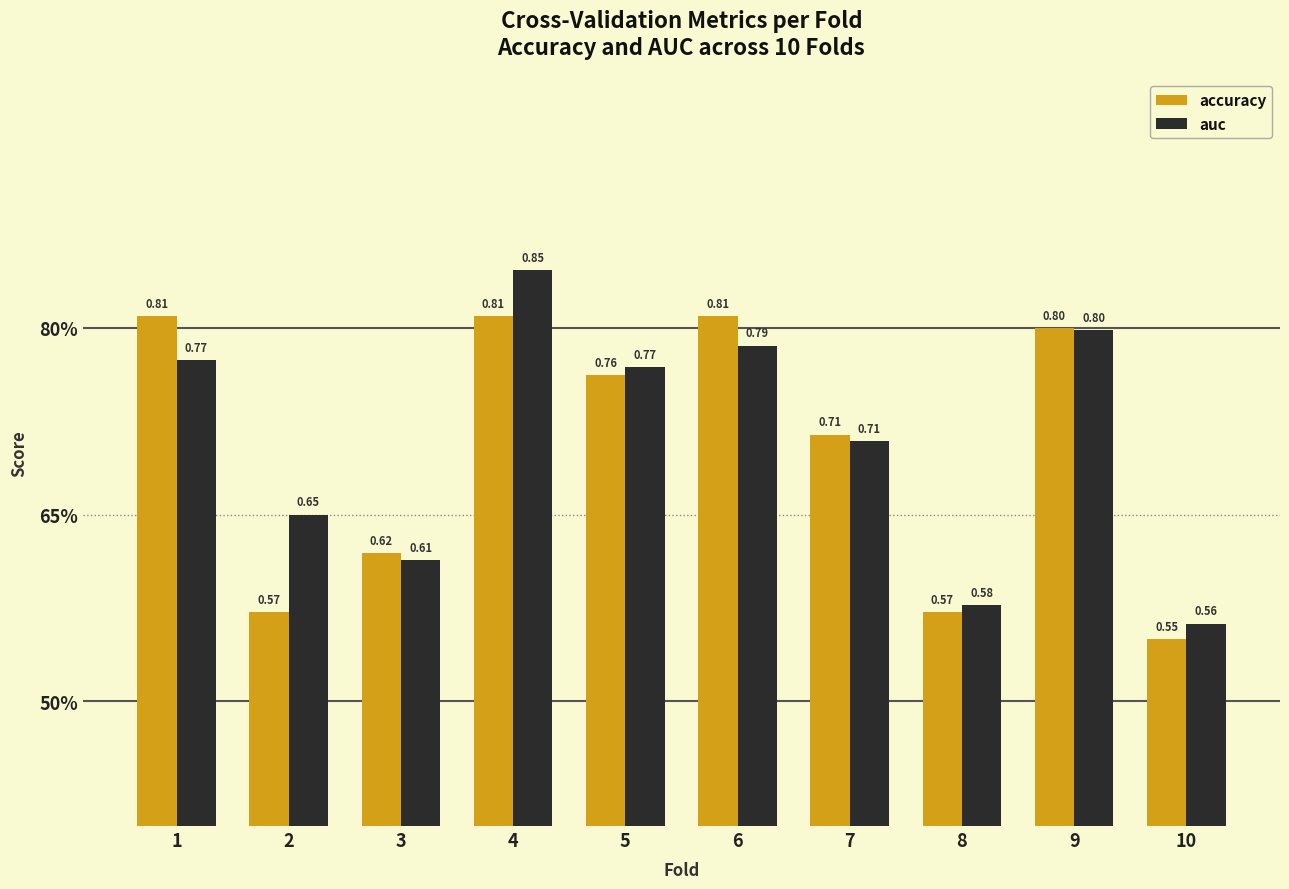

Count the auc values in the range 0 to 1.

10